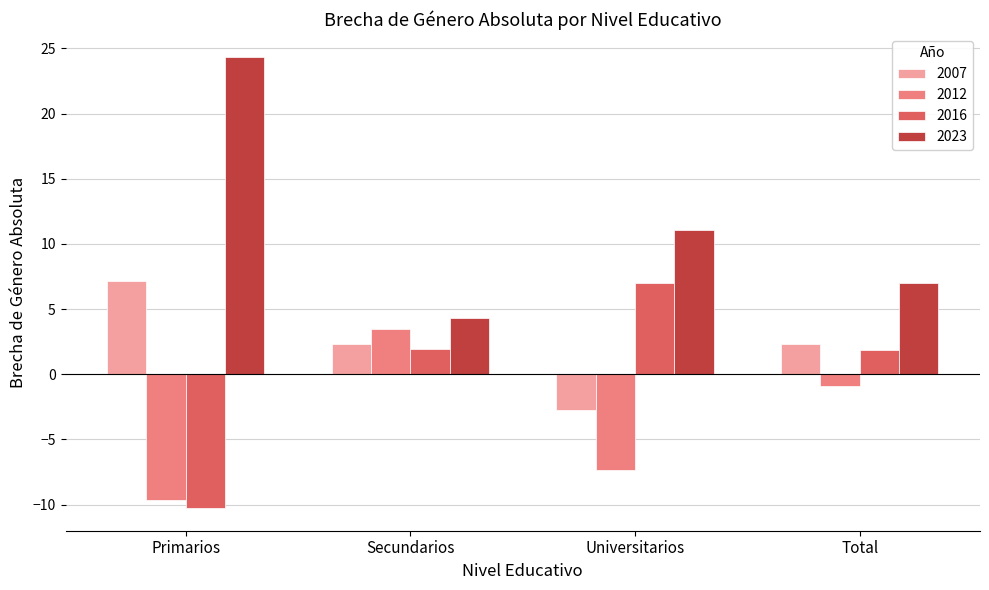

What is the total value across all series at Secundarios?

12.0